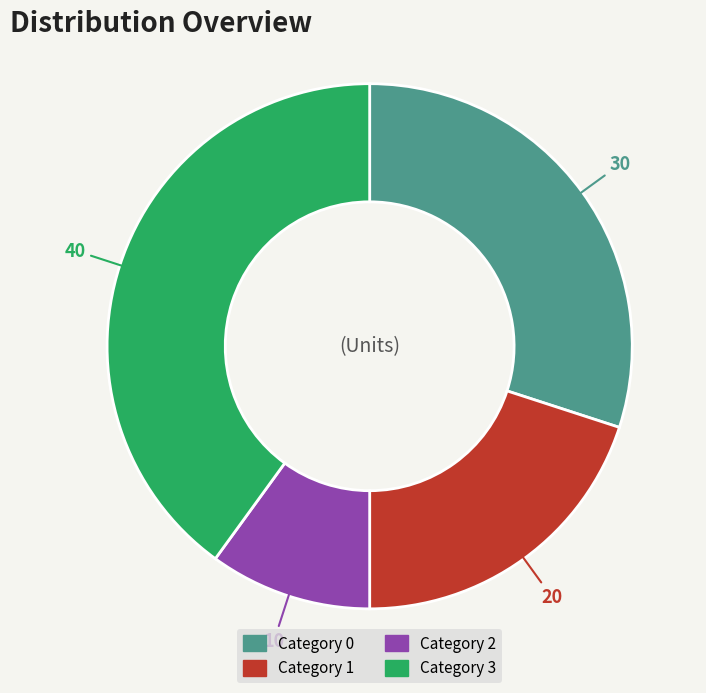

True or false: Category 2 accounts for 10% of the total.

True